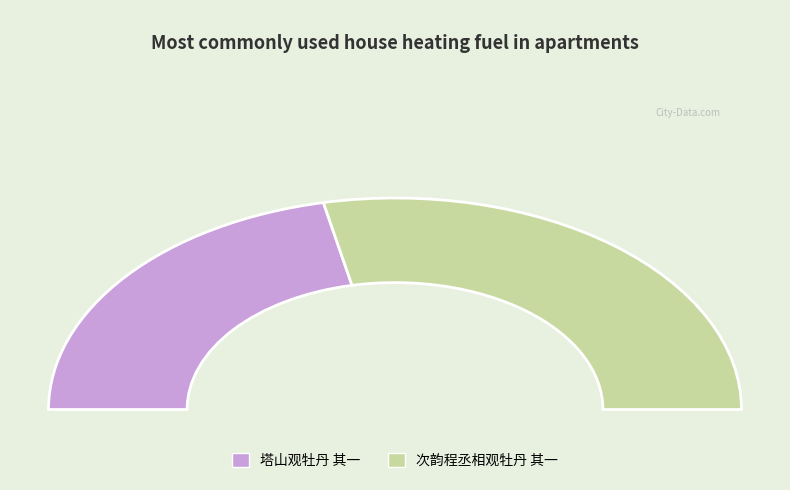

To the nearest percent, what percentage of the pie is 塔山观牡丹 其一?

43%